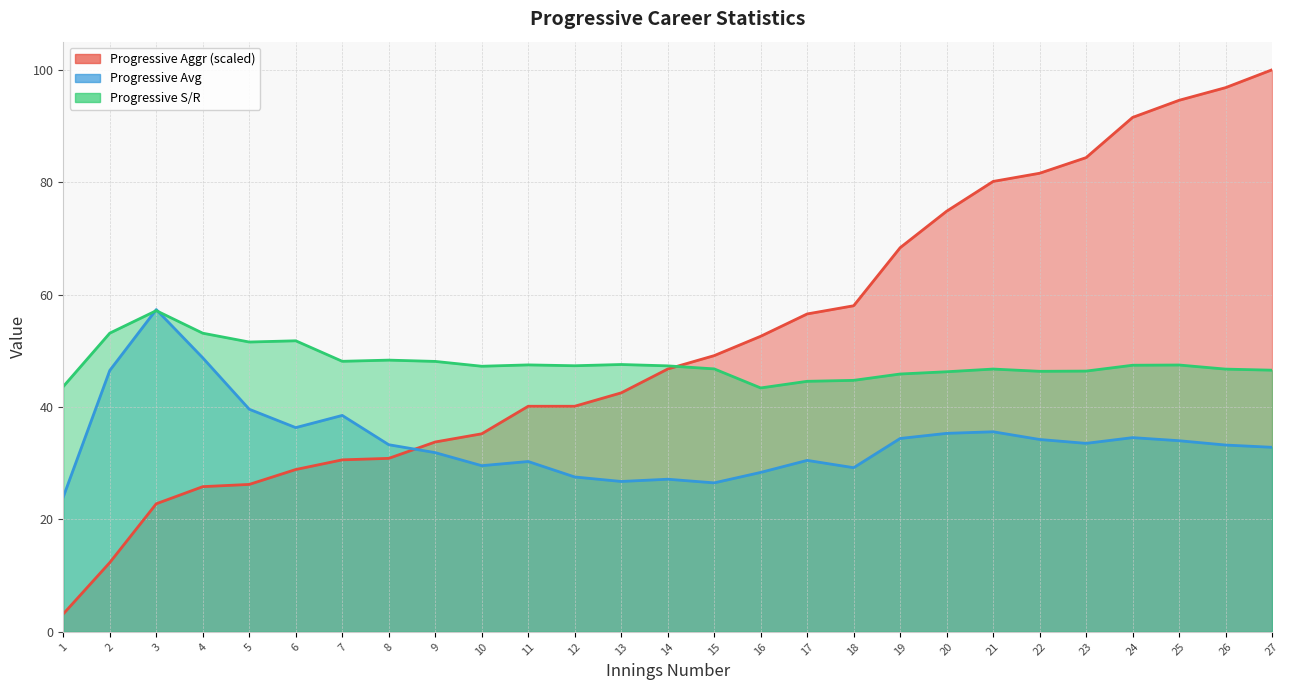

Rank the categories by Progressive Avg value from highest to lowest.

3, 4, 2, 5, 7, 6, 21, 20, 24, 19, 22, 25, 23, 8, 26, 27, 9, 17, 11, 10, 18, 16, 12, 14, 13, 15, 1